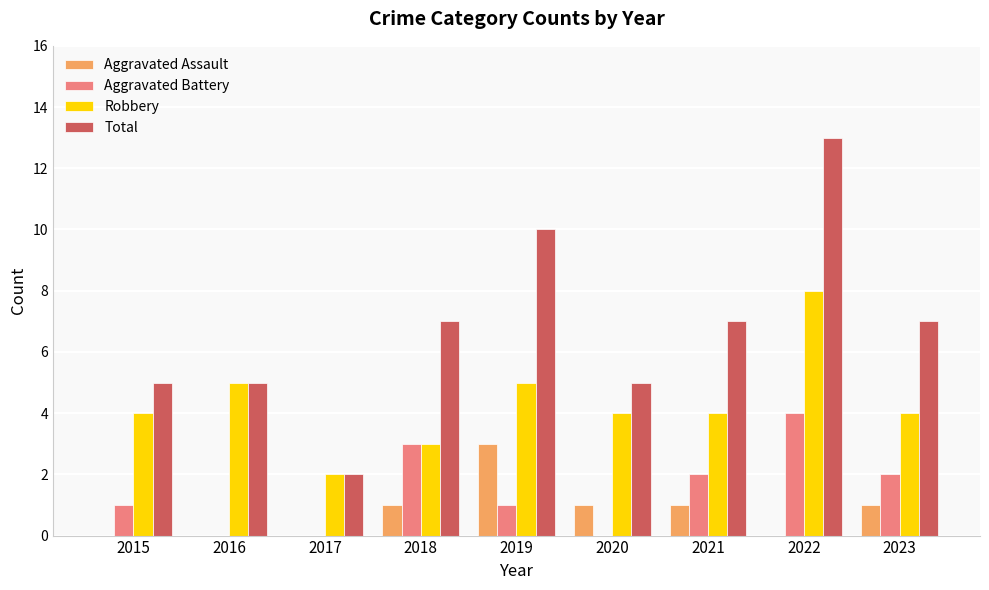

What is the sum of all Robbery values?

39